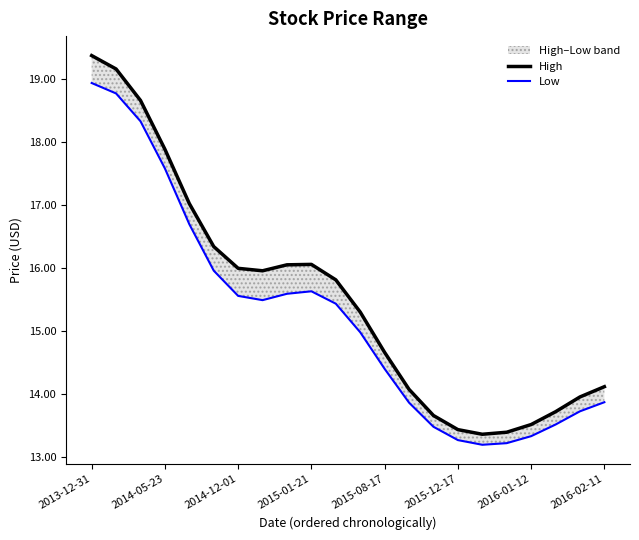

What is the sum of all High values?

341.6